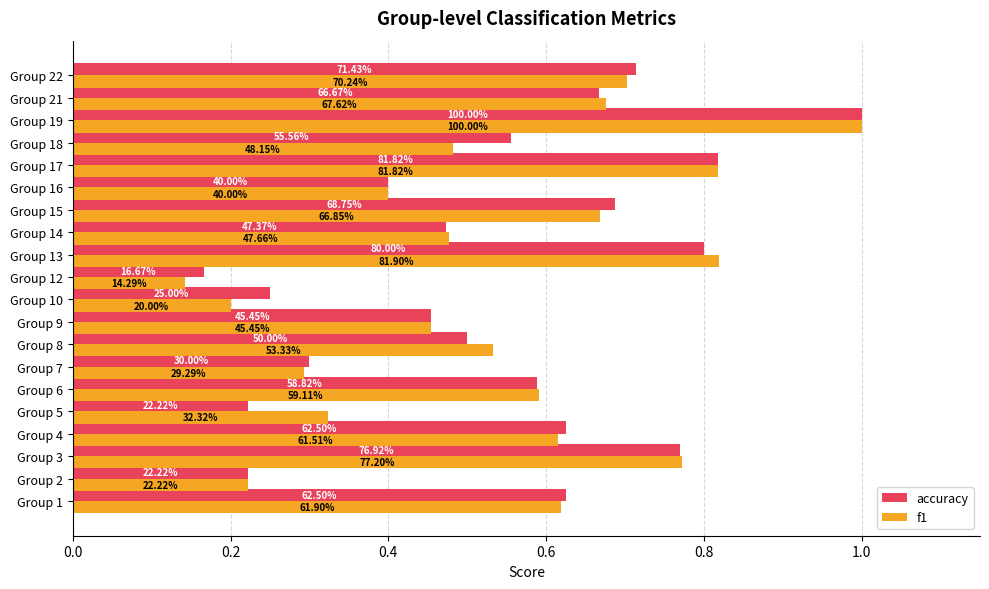

What are all the series names shown in the legend?

accuracy, f1